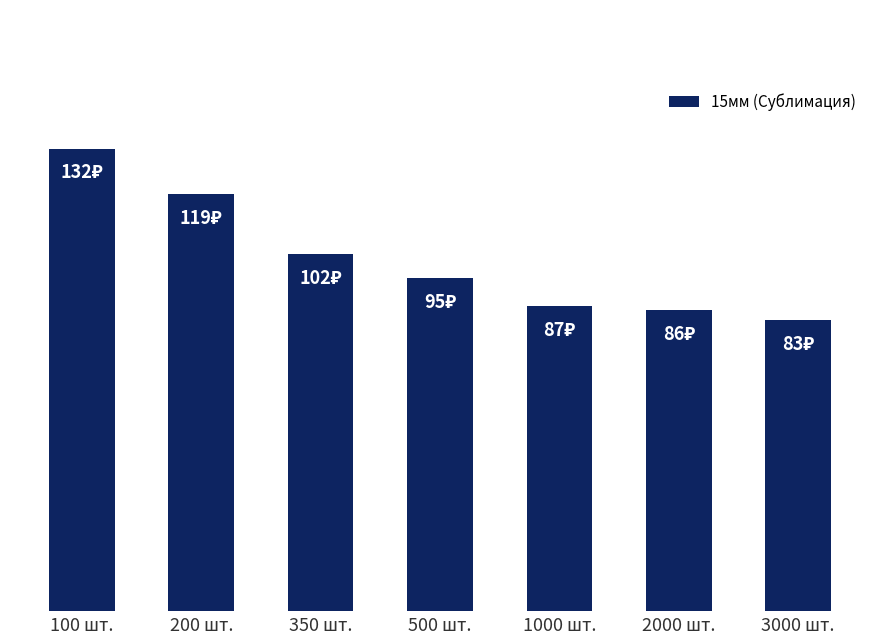

What is the difference between the maximum and minimum values?

49